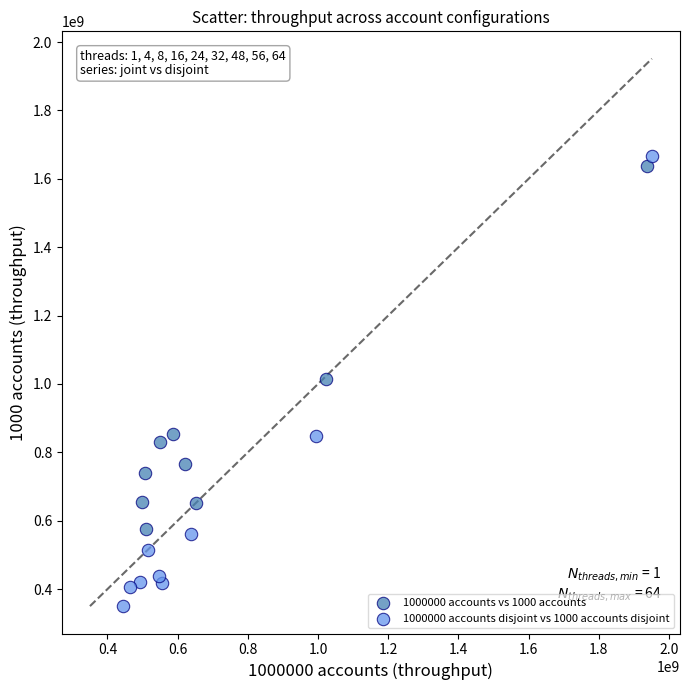

Which series contains the highest Y value?

1000000 accounts disjoint vs 1000 accounts disjoint